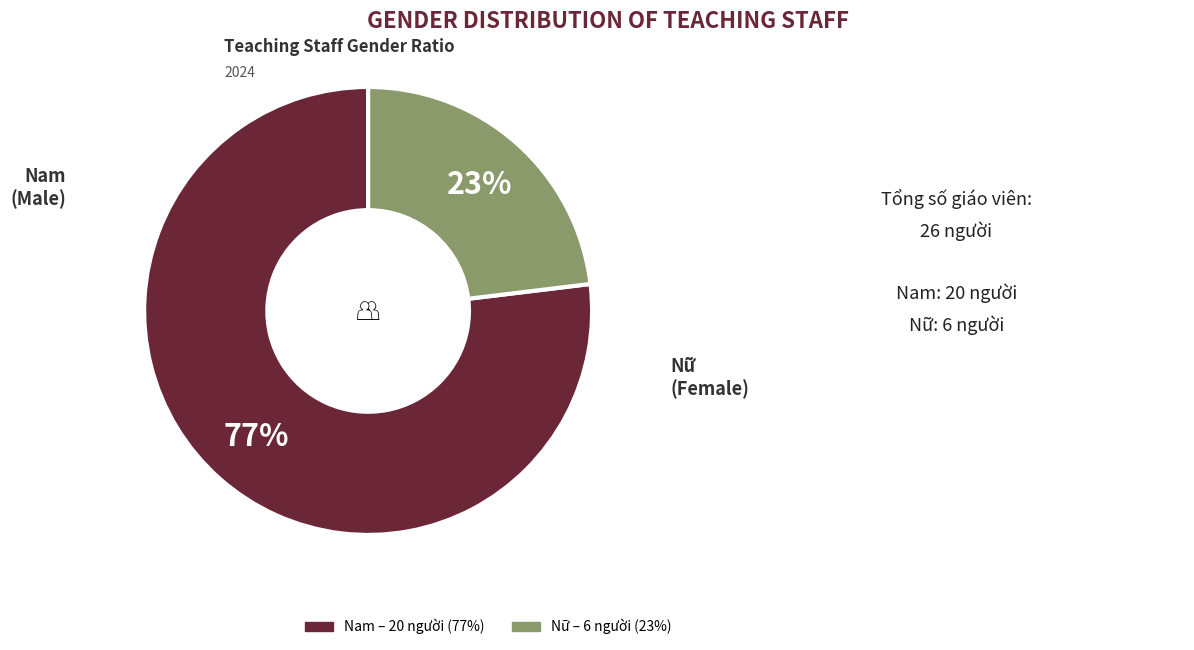

Which category has the biggest portion of the pie?

Nam